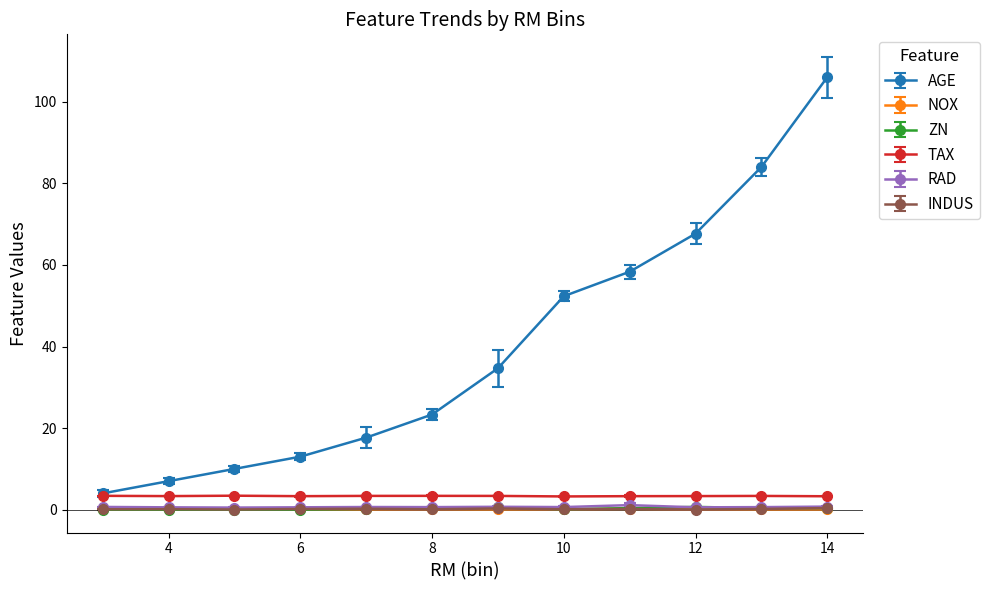

True or false: ZN has more than 0 interior local peaks.

True